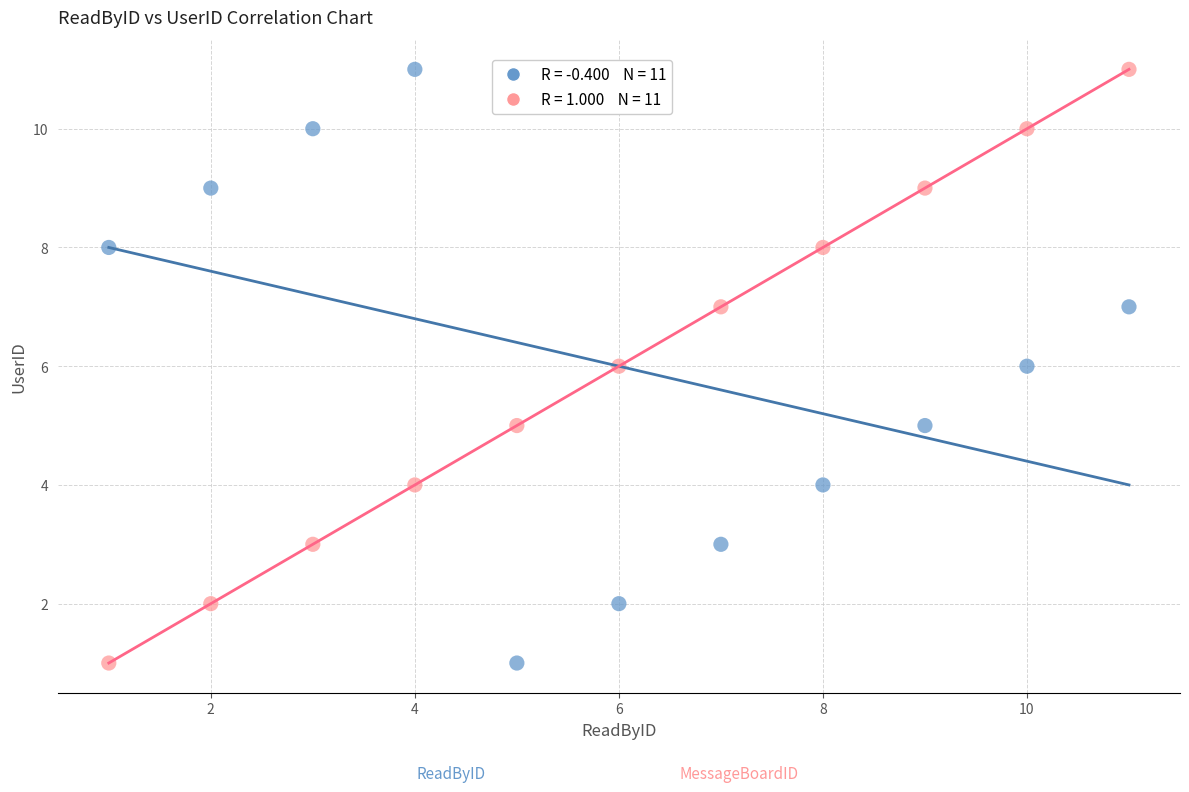

Across all data points, what is the range of Y values (max minus min)?

10